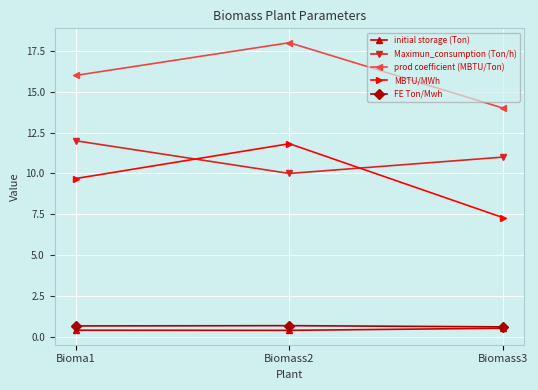

The prod coefficient (MBTU/Ton) series shows 14.0 at Biomass3. True or false?

True